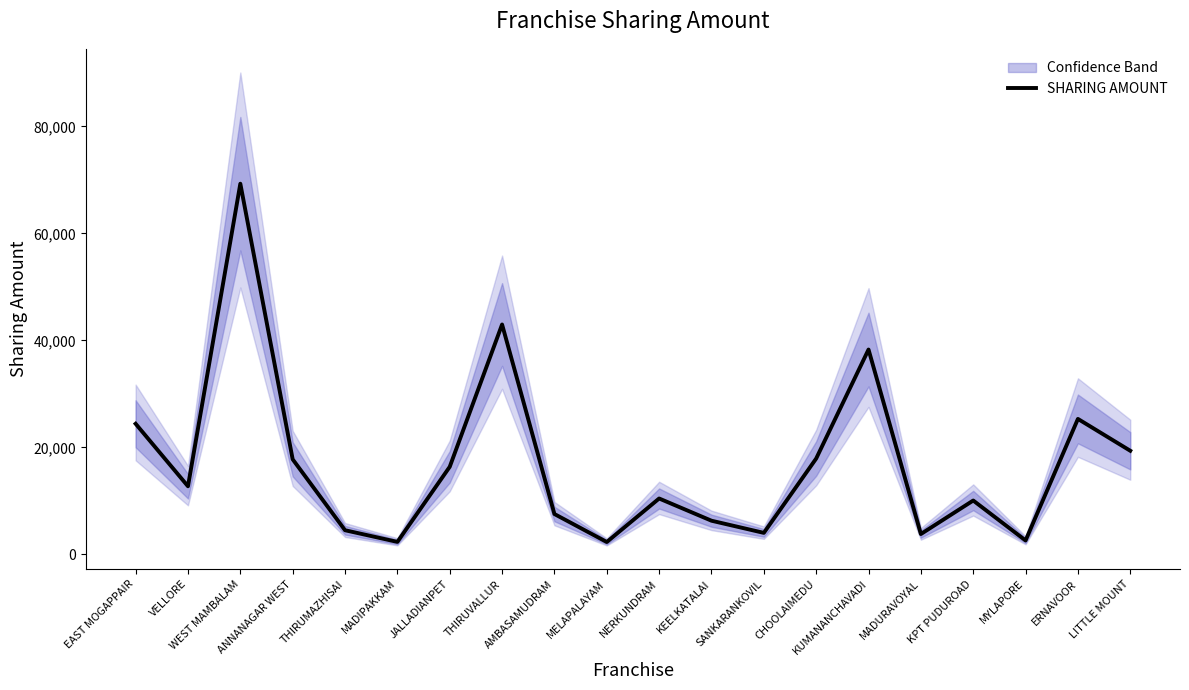

Is it true that the value at KPT PUDUROAD is 17490?

False